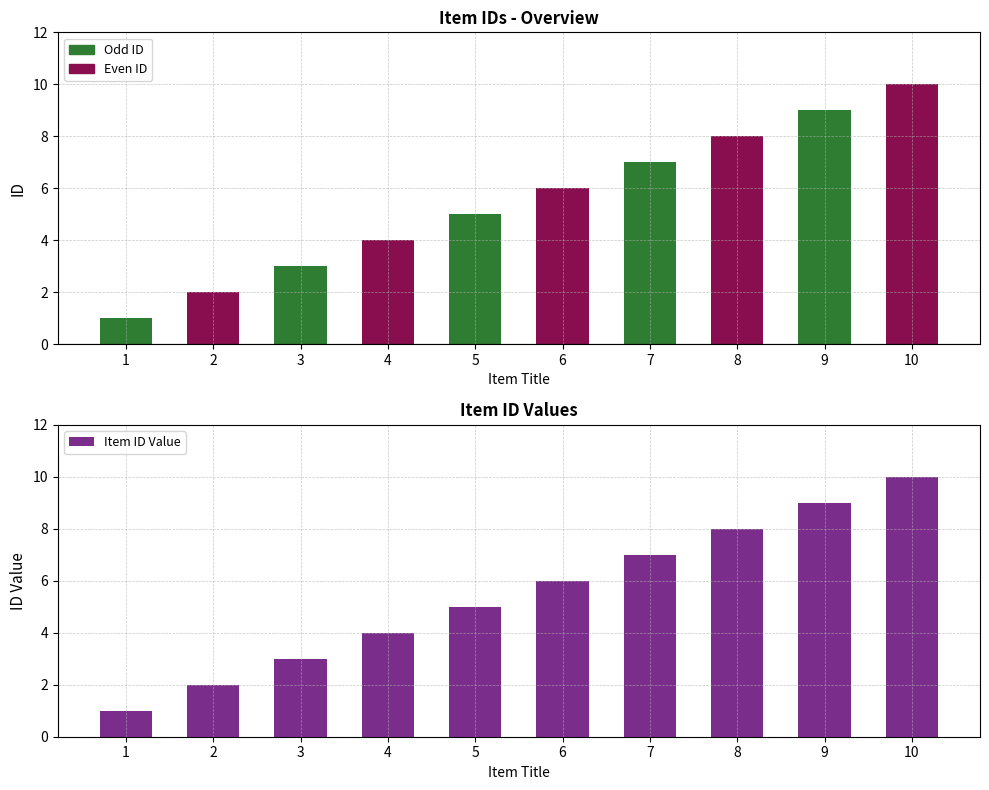

List the labels in order of value, largest first.

10, 9, 8, 7, 6, 5, 4, 3, 2, 1